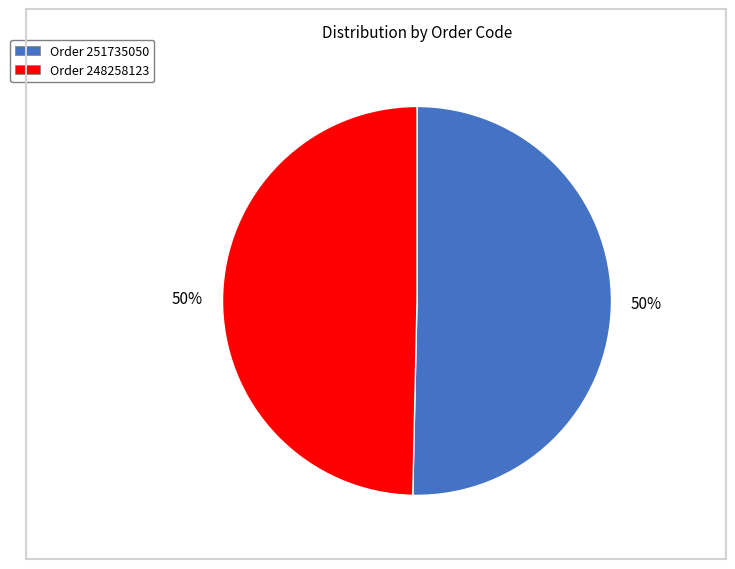

To the nearest percent, what is the average slice percentage?

50%